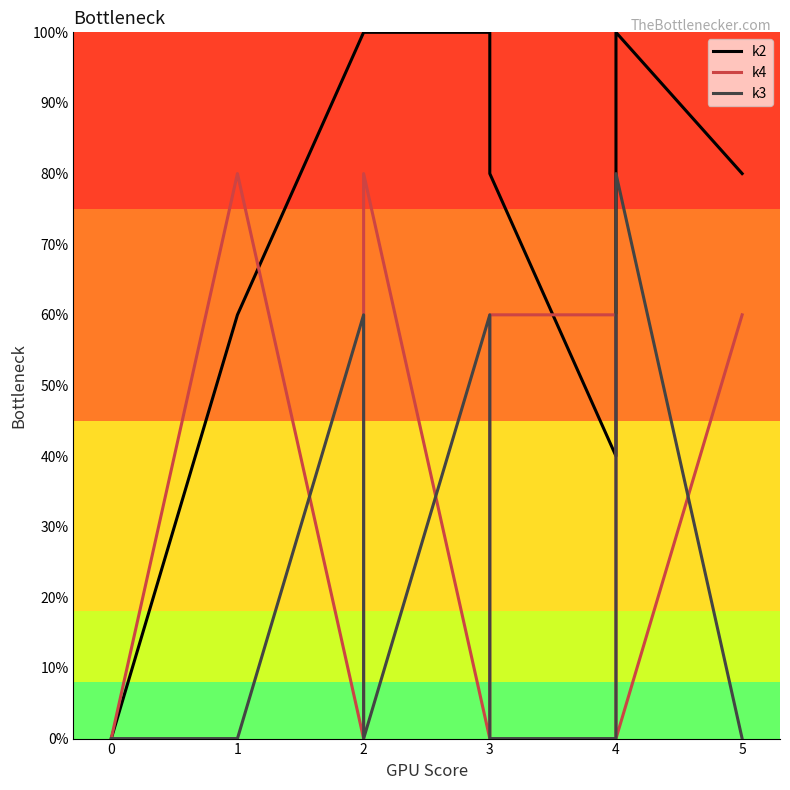

What is the sum of all k2 values?

840